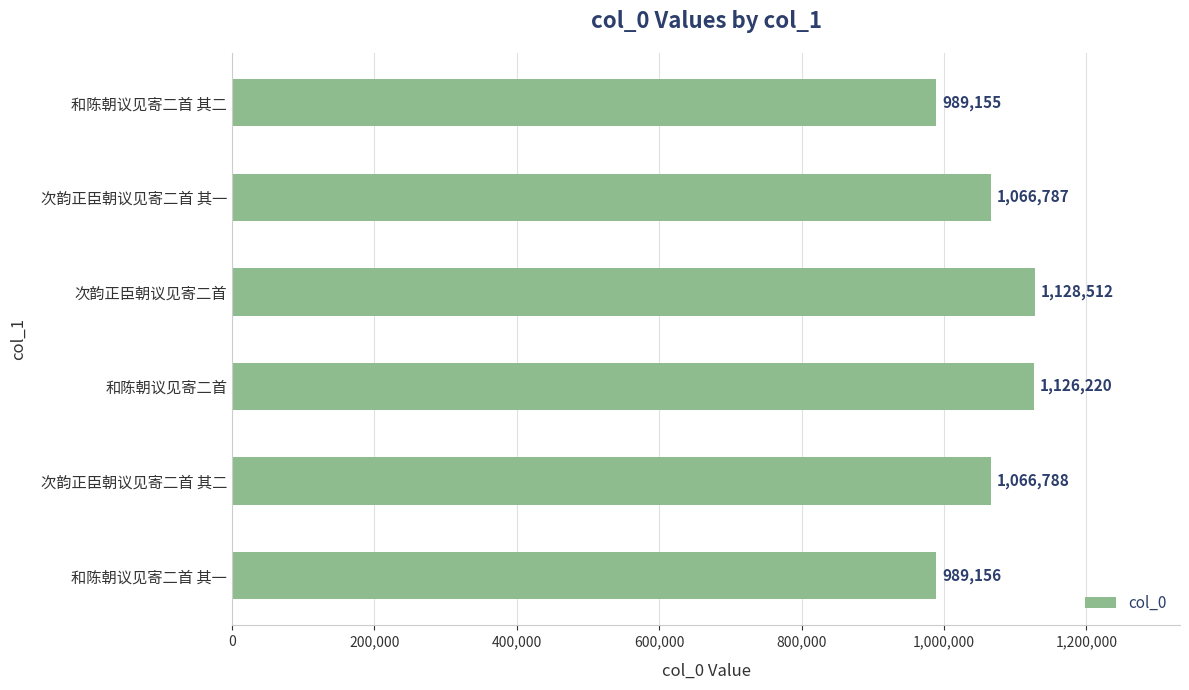

What position from the bottom is 和陈朝议见寄二首 其二?

6